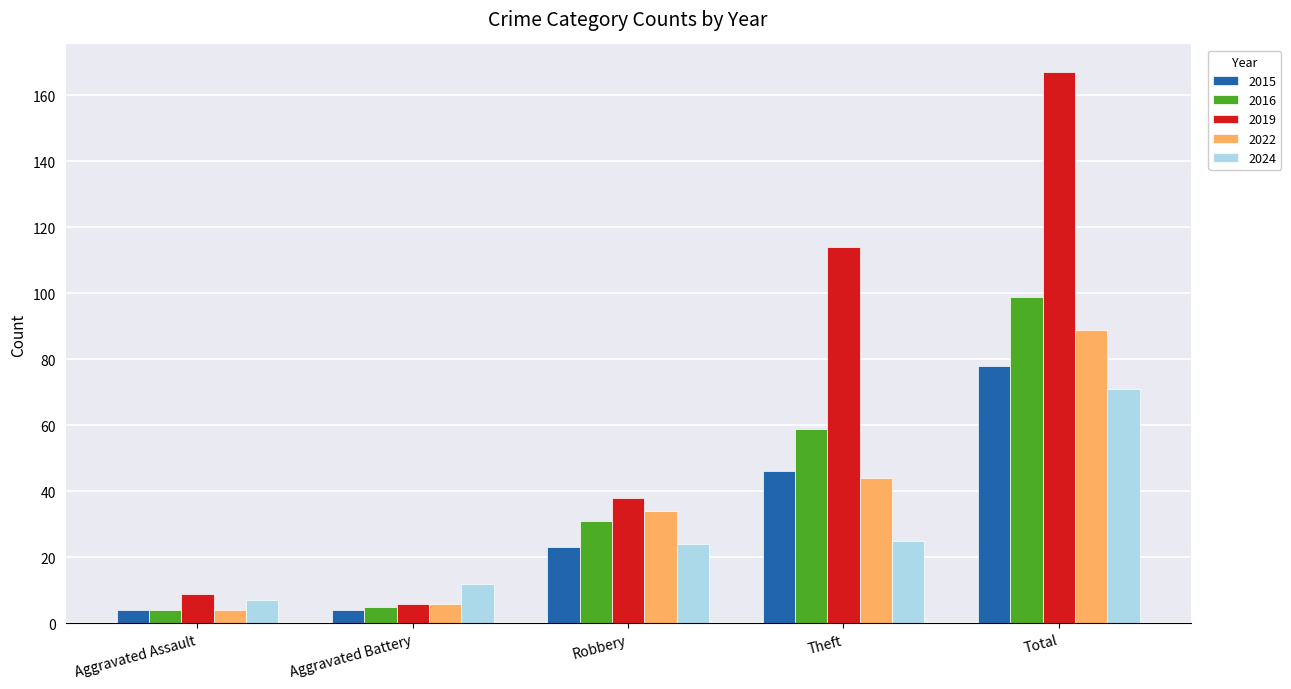

Which series has the largest total across all categories?

2019